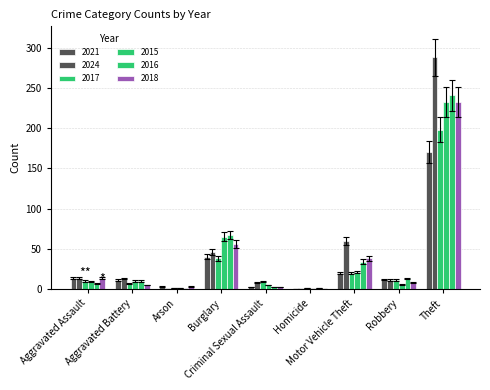

Reading left to right, extract all data points from this chart.

2021: Aggravated Assault=14	Aggravated Battery=11	Arson=3	Burglary=40	Criminal Sexual Assault=2	Homicide=0	Motor Vehicle Theft=20	Robbery=12	Theft=170	Total=272
2024: Aggravated Assault=14	Aggravated Battery=13	Arson=0	Burglary=46	Criminal Sexual Assault=8	Homicide=0	Motor Vehicle Theft=60	Robbery=11	Theft=288	Total=440
2017: Aggravated Assault=10	Aggravated Battery=7	Arson=1	Burglary=38	Criminal Sexual Assault=9	Homicide=1	Motor Vehicle Theft=20	Robbery=11	Theft=198	Total=295
2015: Aggravated Assault=9	Aggravated Battery=10	Arson=1	Burglary=65	Criminal Sexual Assault=5	Homicide=0	Motor Vehicle Theft=21	Robbery=6	Theft=232	Total=349
2016: Aggravated Assault=7	Aggravated Battery=10	Arson=0	Burglary=67	Criminal Sexual Assault=2	Homicide=1	Motor Vehicle Theft=34	Robbery=13	Theft=241	Total=375
2018: Aggravated Assault=14	Aggravated Battery=5	Arson=3	Burglary=56	Criminal Sexual Assault=2	Homicide=0	Motor Vehicle Theft=38	Robbery=8	Theft=233	Total=359